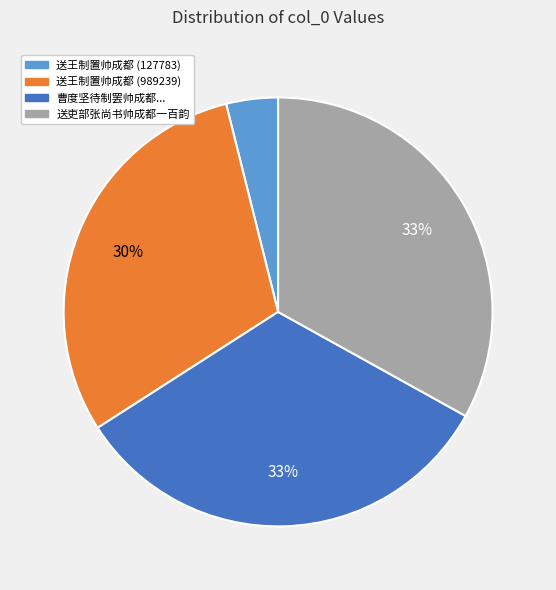

Which slice is the smallest?

送王制置帅成都 (127783)